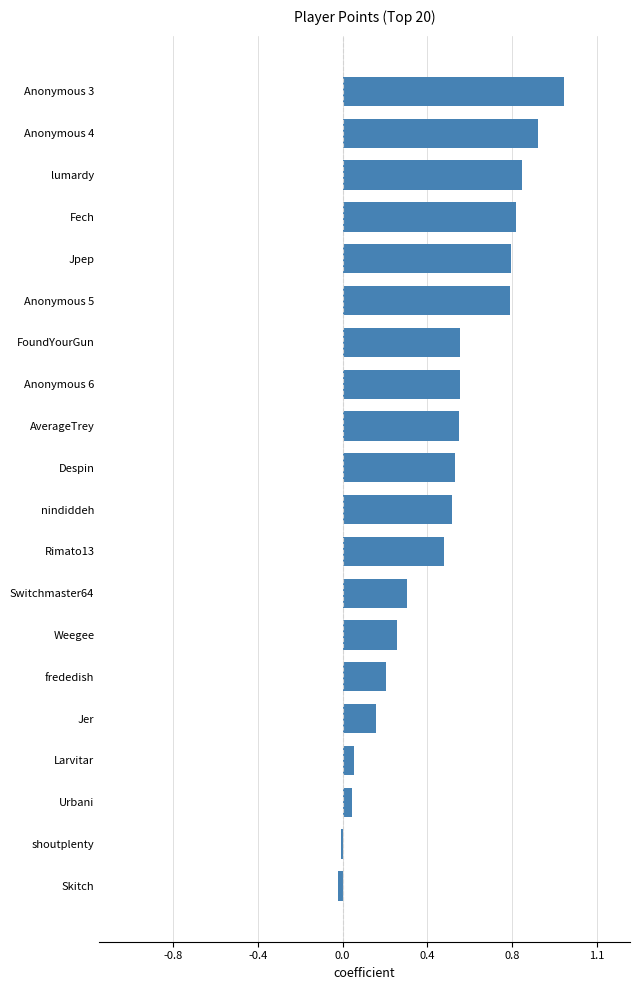

Are the bars horizontal?

Yes